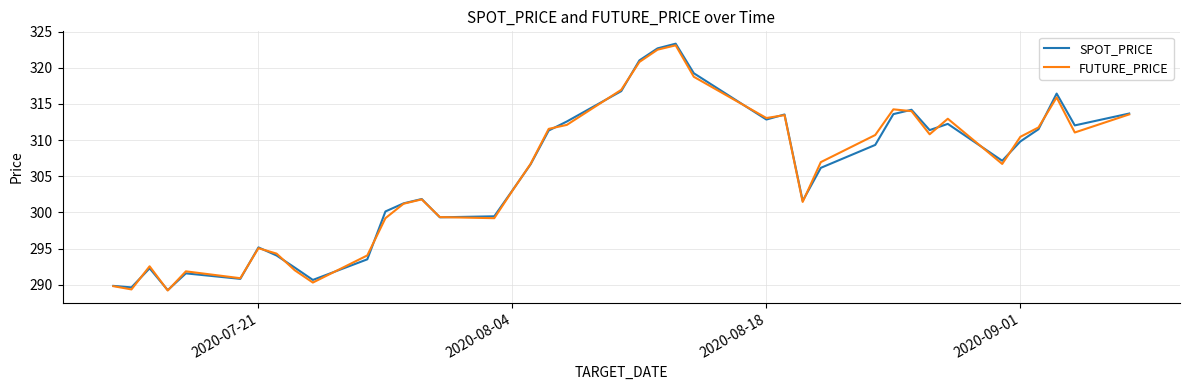

What is the highest value of the SPOT_PRICE series?

323.3